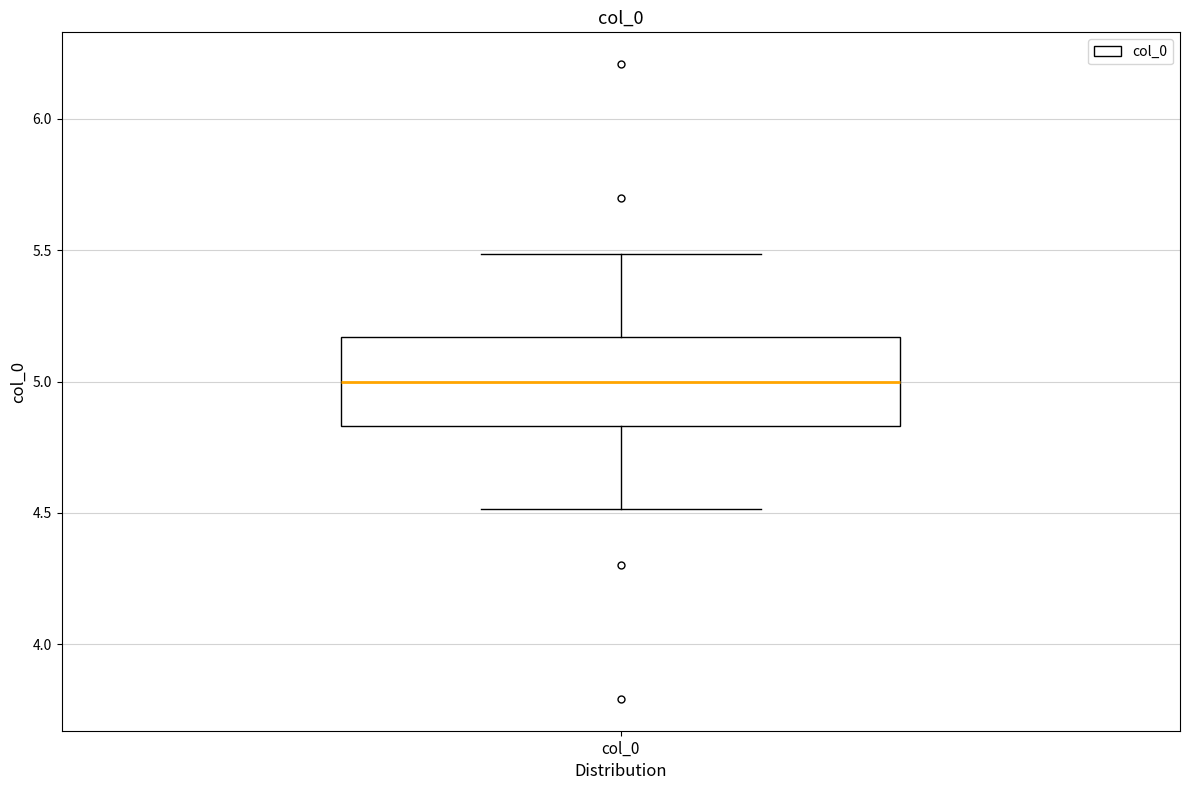

Where is the lower edge of the box for col_0 on the y-axis? The values are not printed on the chart, so give them approximately, as read against the axis.

4.85